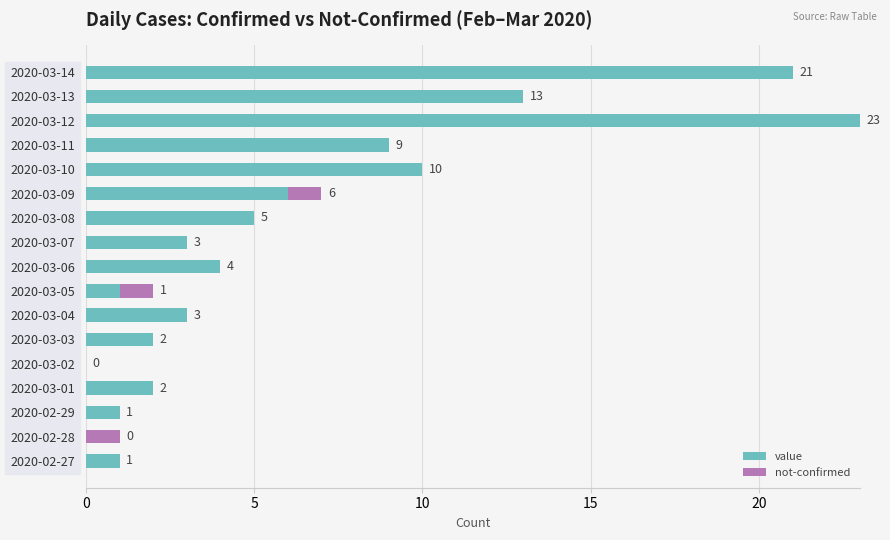

At which category is the sum across all series the highest?

2020-03-12